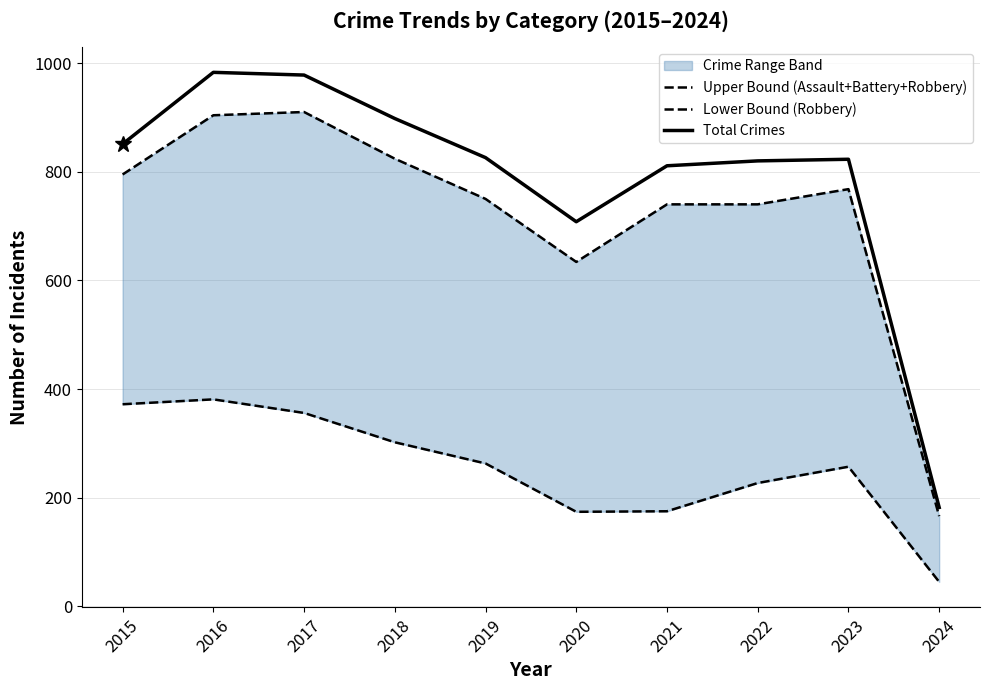

At which label does Lower Bound (Robbery) reach its minimum?

2024